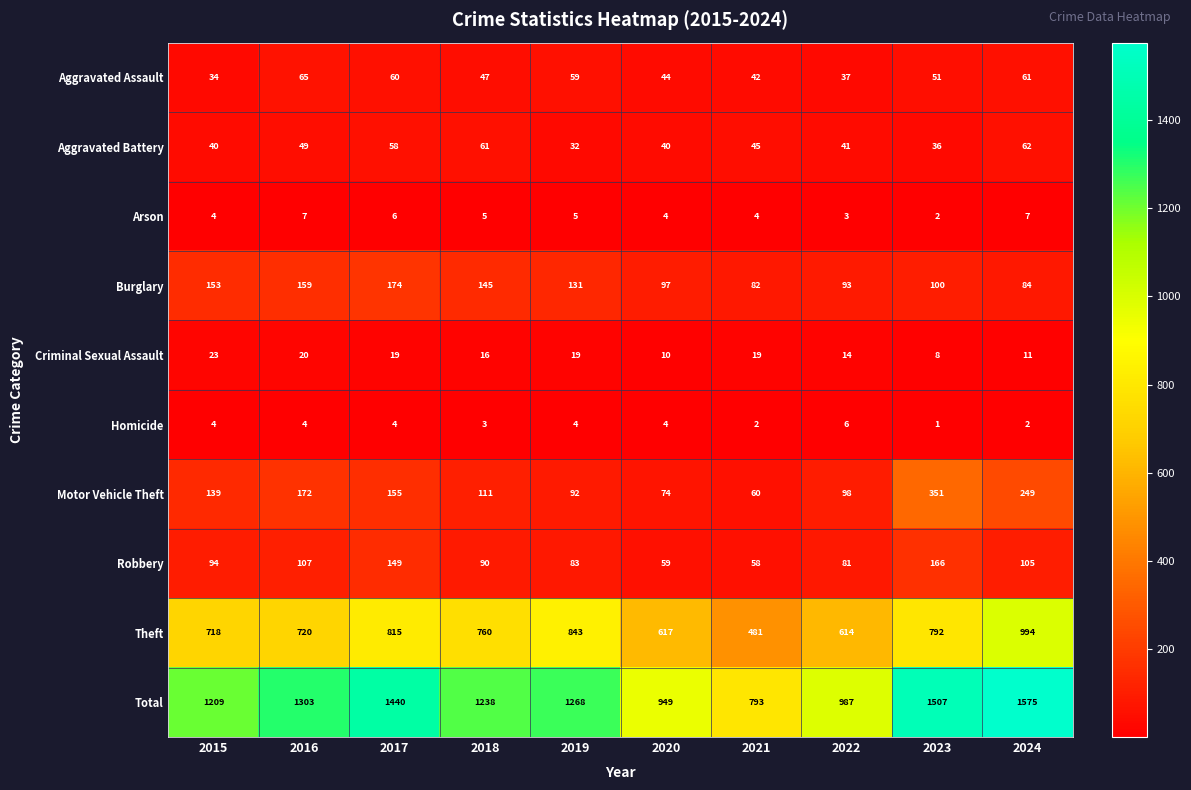

The Homicide series shows 1 at 2018. True or false?

False